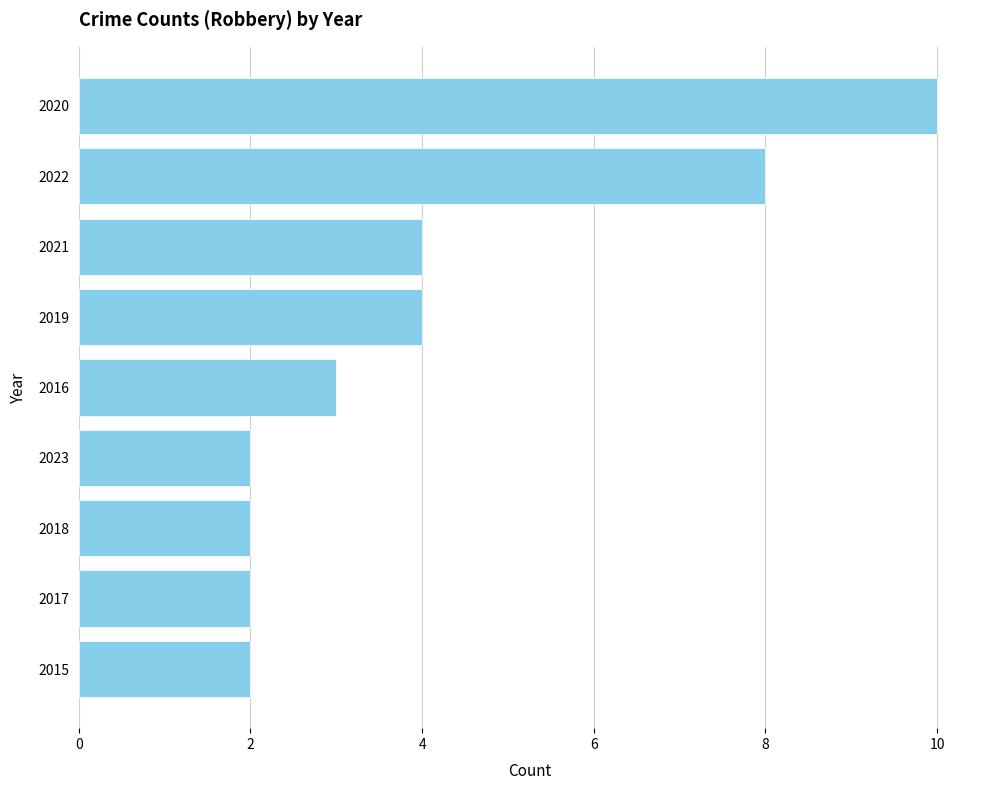

Reading bottom to top, list all the values displayed in this chart.

2015=2	2017=2	2018=2	2023=2	2016=3	2019=4	2021=4	2022=8	2020=10